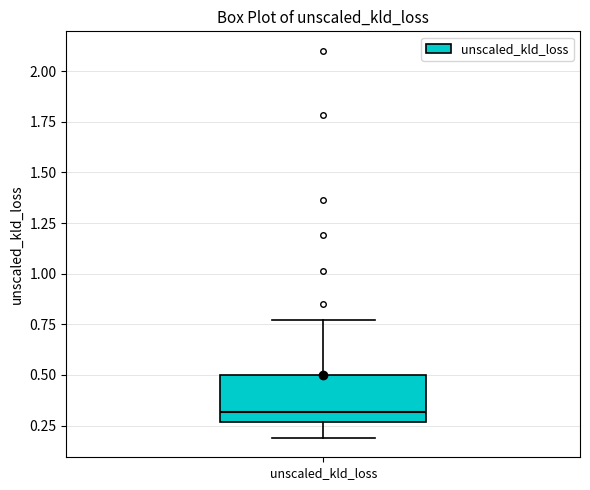

Transcribe this box plot: give where the median line is, the range the box spans, and where the two whiskers end, as read against the y-axis. The values are not printed on the chart, so give them approximately, as read against the axis.

median 0.30, box 0.25 to 0.50, whiskers 0.20 to 0.75